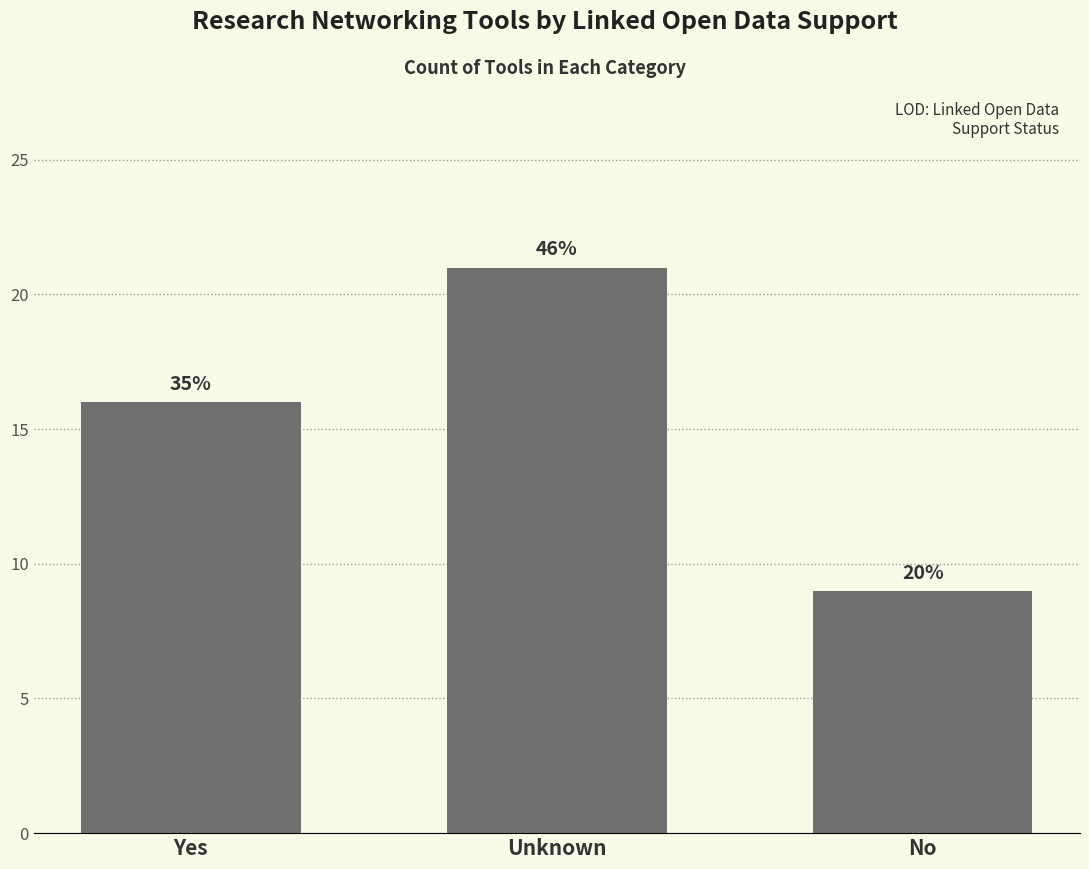

What is the label of the 1st bar from the right?

No